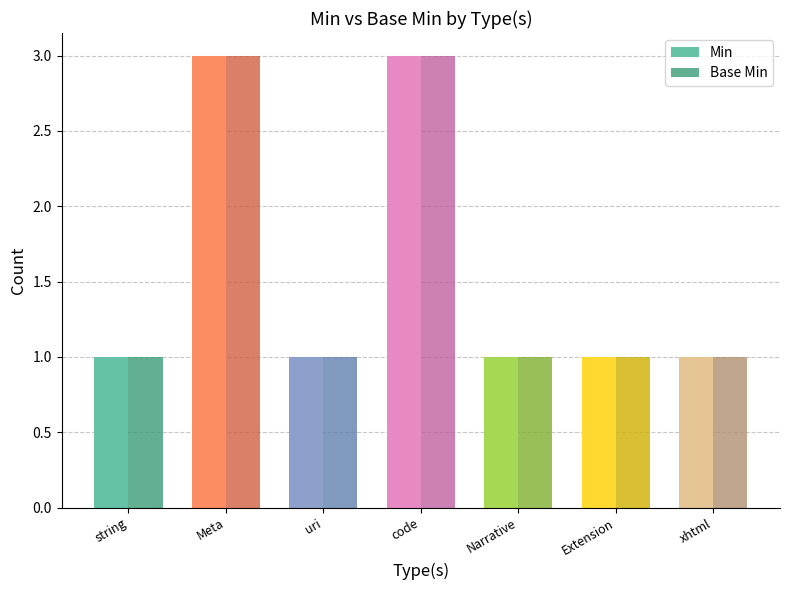

What is the total value across all series at Narrative?

2